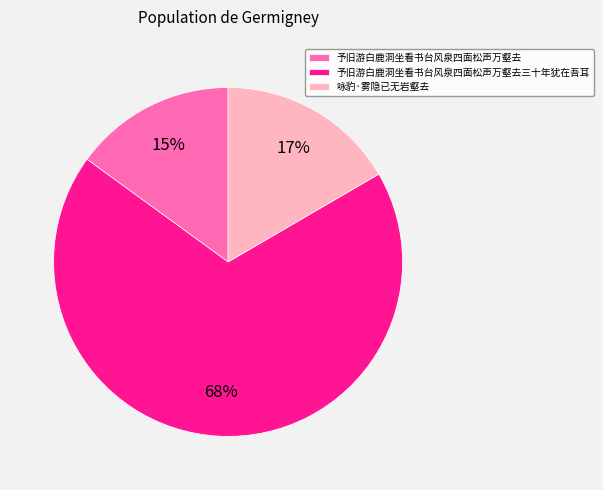

Which has a higher value, 咏豹·雾隐已无岩壑去 or 予旧游白鹿洞坐看书台风泉四面松声万壑去?

咏豹·雾隐已无岩壑去